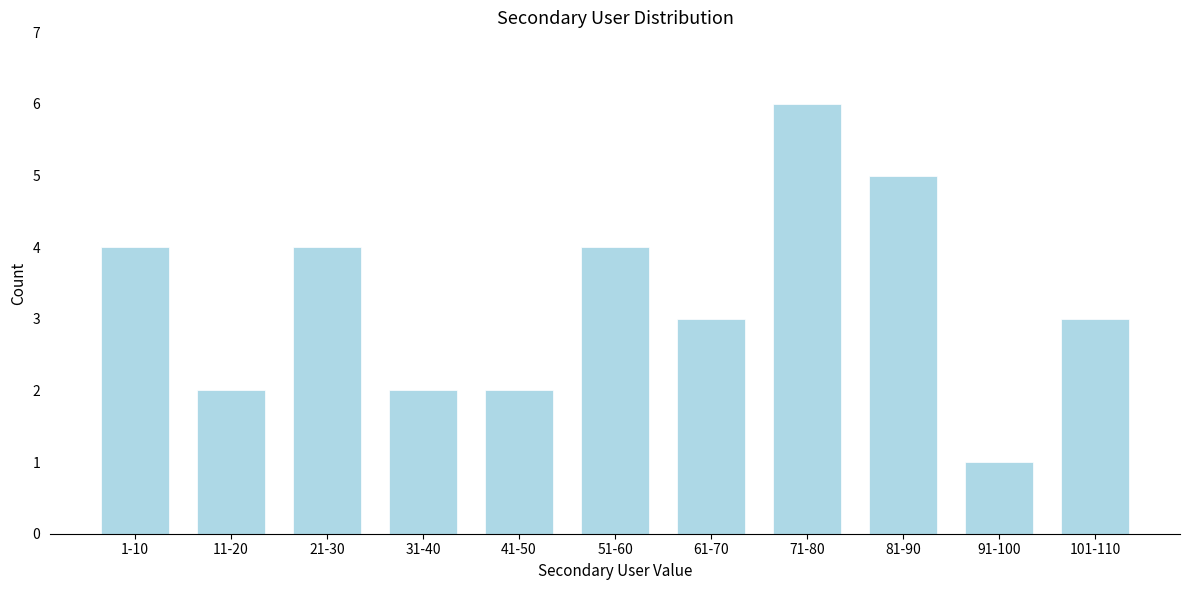

Reading left to right, list all the values displayed in this chart.

4	2	4	2	2	4	3	6	5	1	3